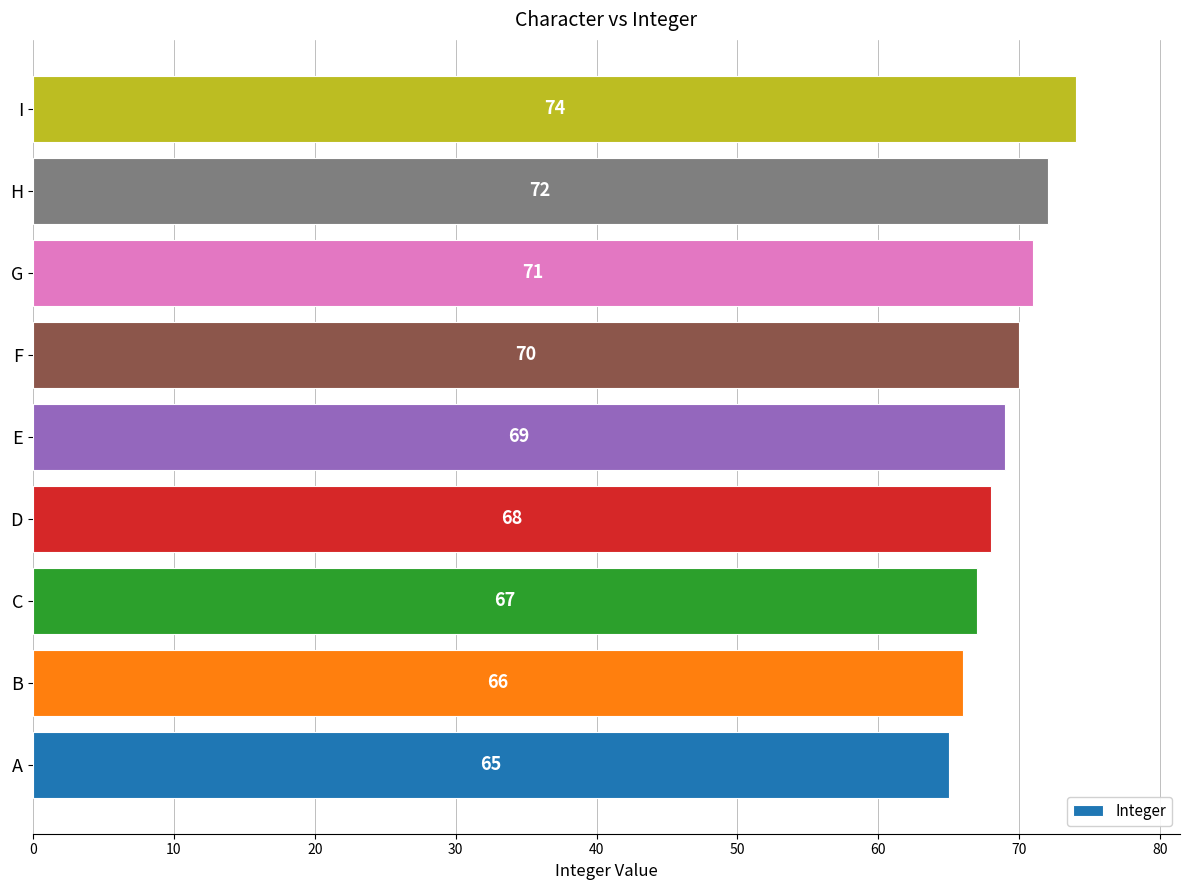

True or false: the data shows 69 at E.

True